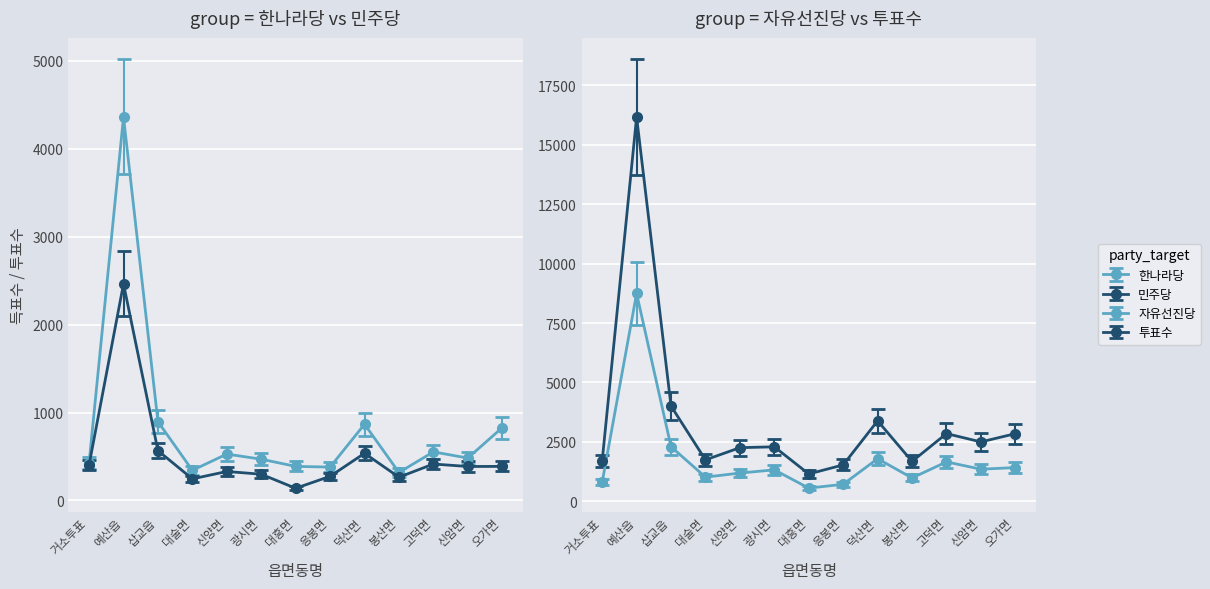

How many interior local peaks does the 한나라당 series have?

4